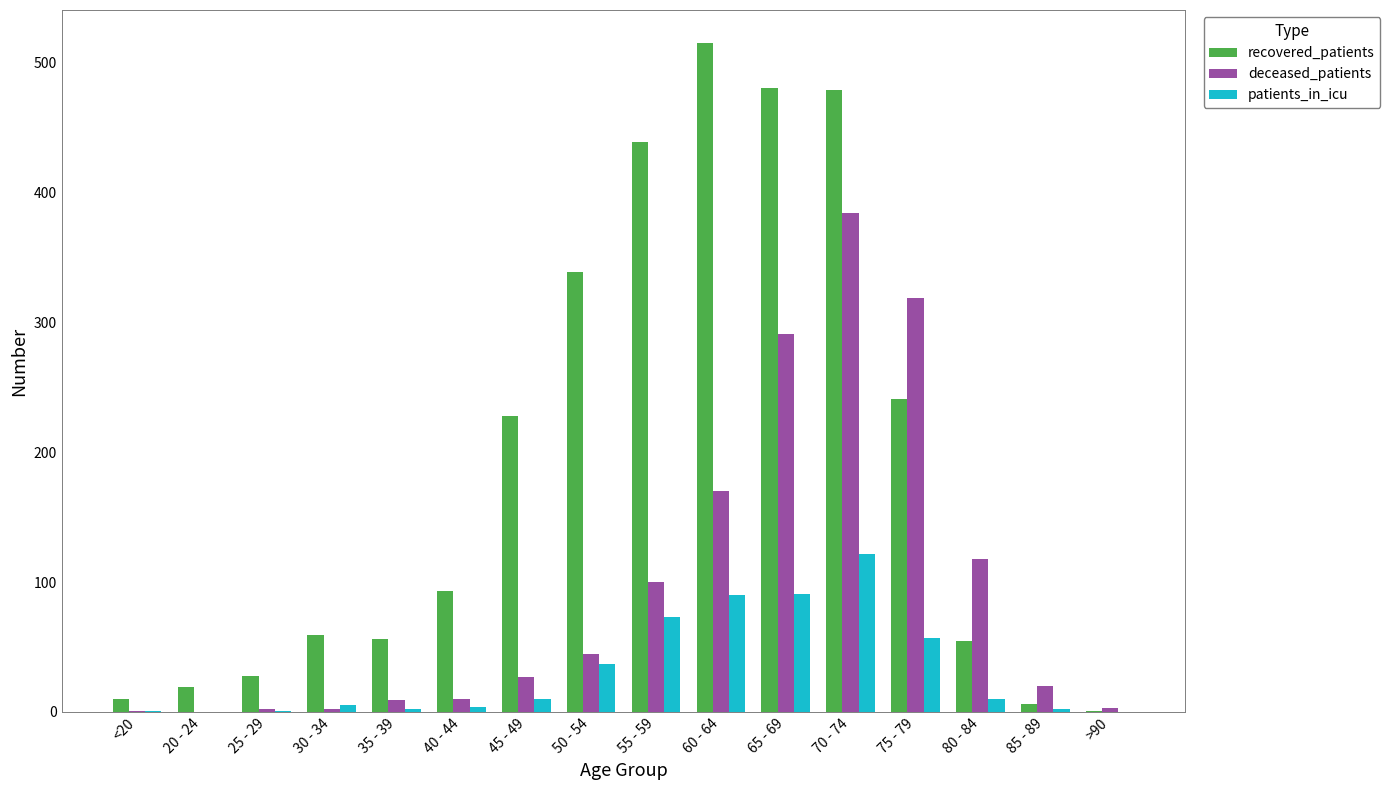

The recovered_patients series shows 41 at 40 - 44. True or false?

False